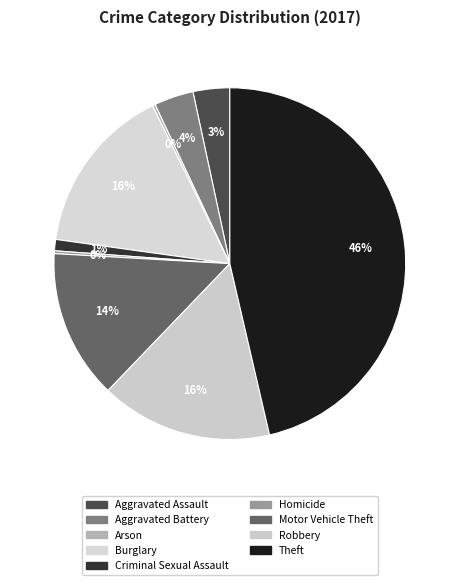

Does Homicide account for over 50% of the chart?

No